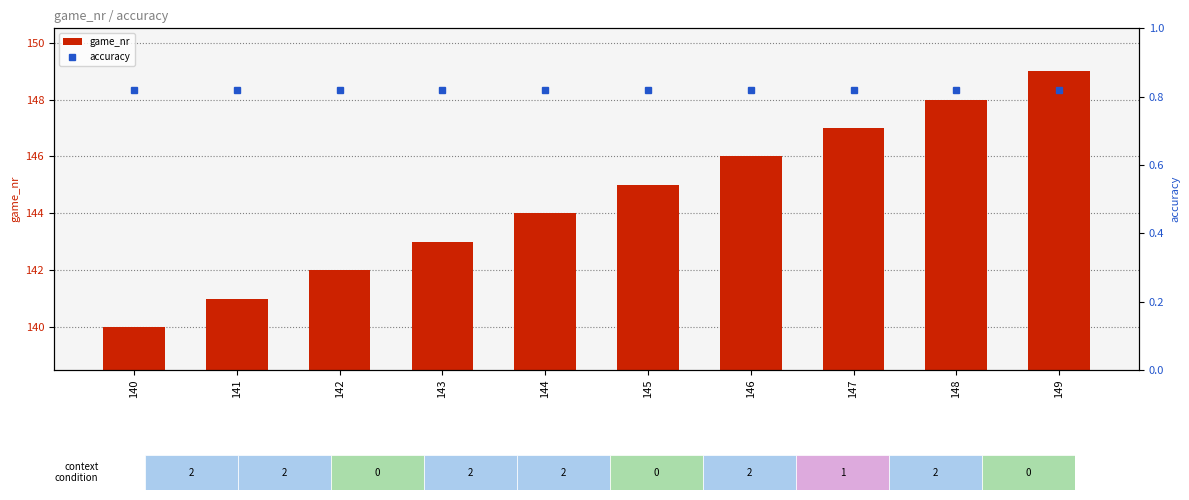

What are all the series names shown in the legend?

game_nr, accuracy